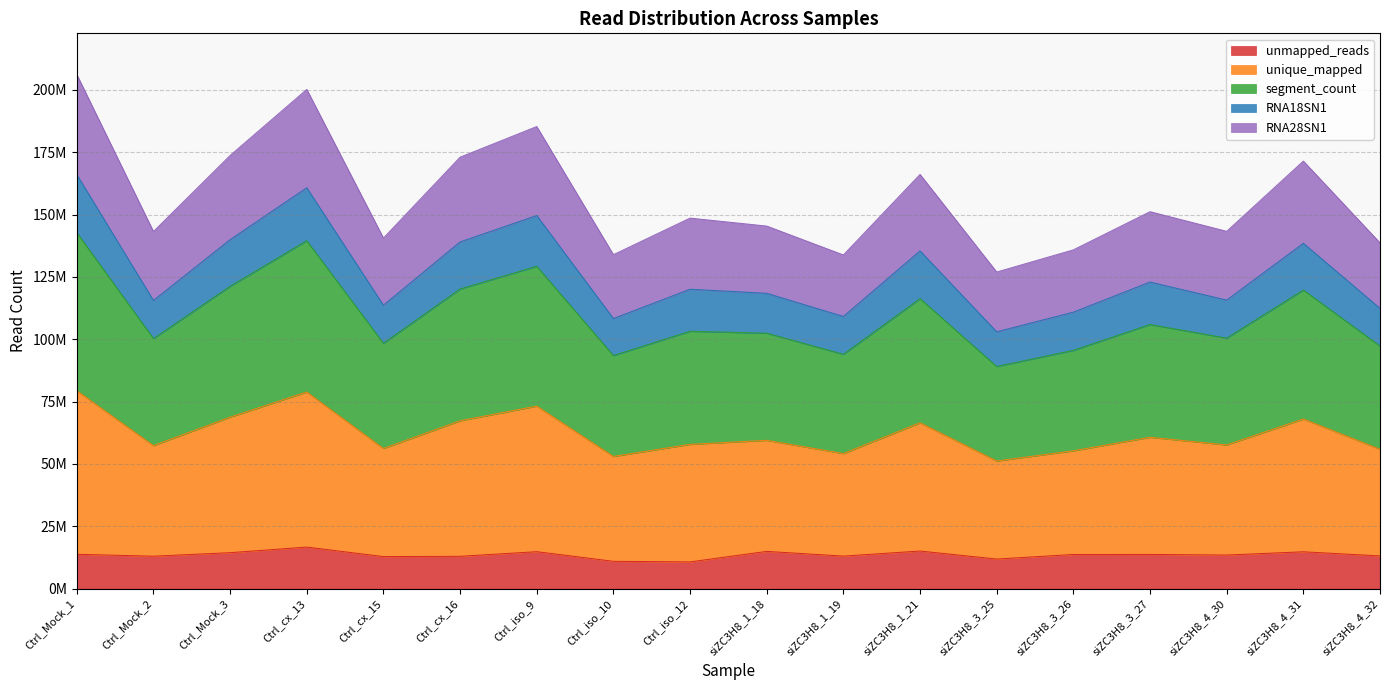

Does the chart display data point markers on the line(s)?

No